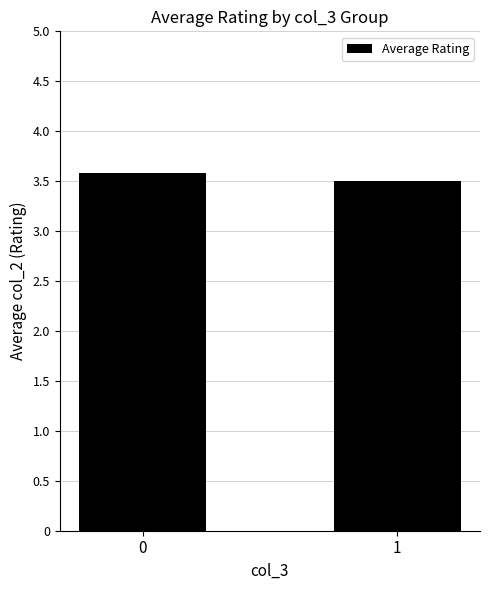

The value at 0 is 3.6. True or false?

True